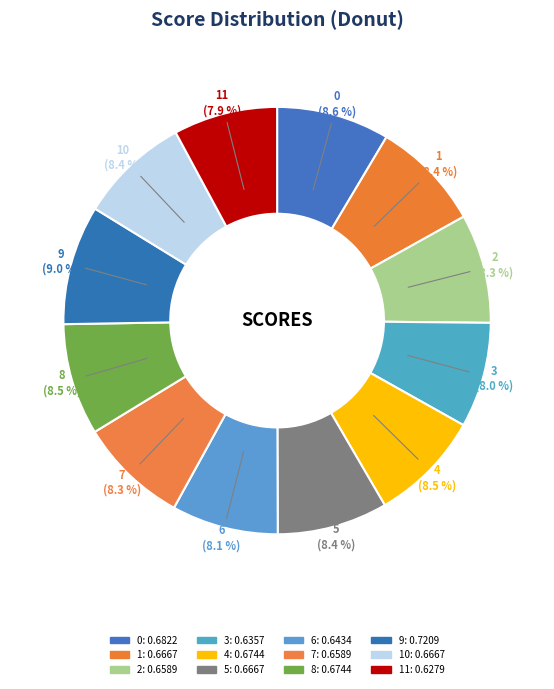

Count the number of slices in the pie.

12